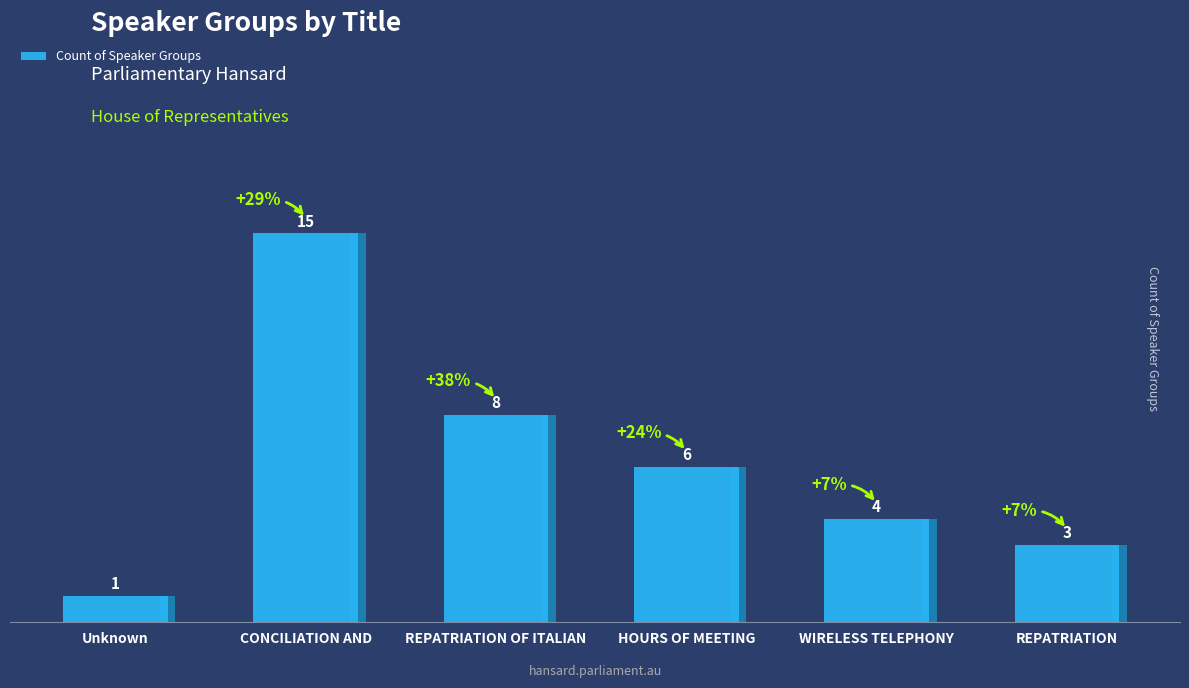

What is the difference between the values at REPATRIATION and HOURS OF MEETING?

3